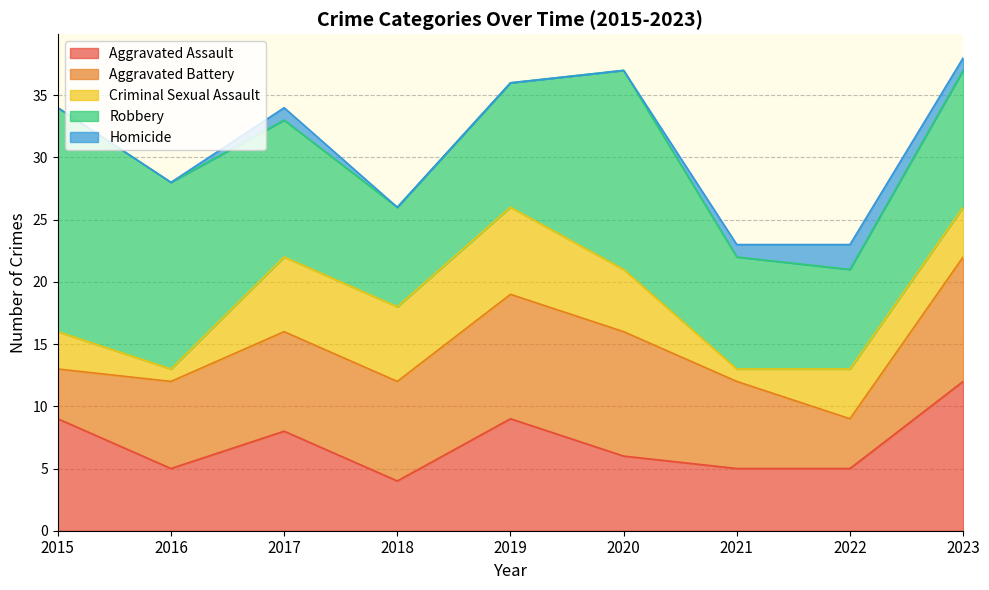

True or false: Criminal Sexual Assault has a value of 5 at 2020.

True